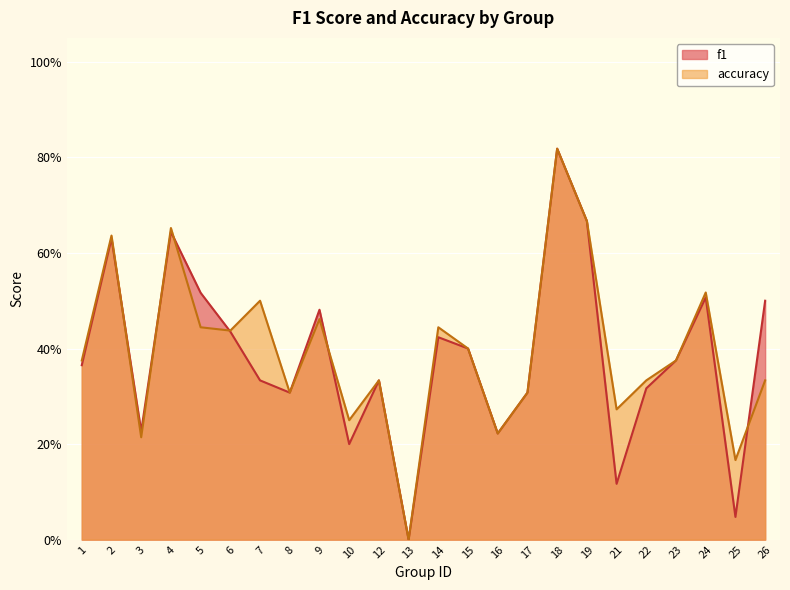

Which label corresponds to the smallest value in the chart?

13